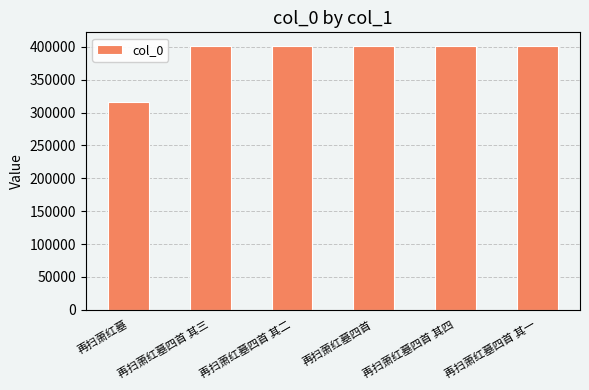

How many bars are there in total?

6